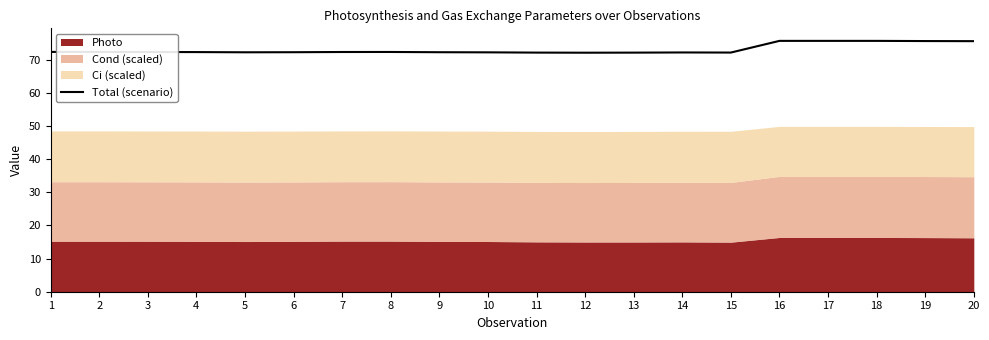

Rank the categories by value from highest to lowest.

16, 17, 18, 19, 20, 1, 2, 8, 7, 3, 4, 6, 9, 5, 10, 14, 15, 11, 13, 12